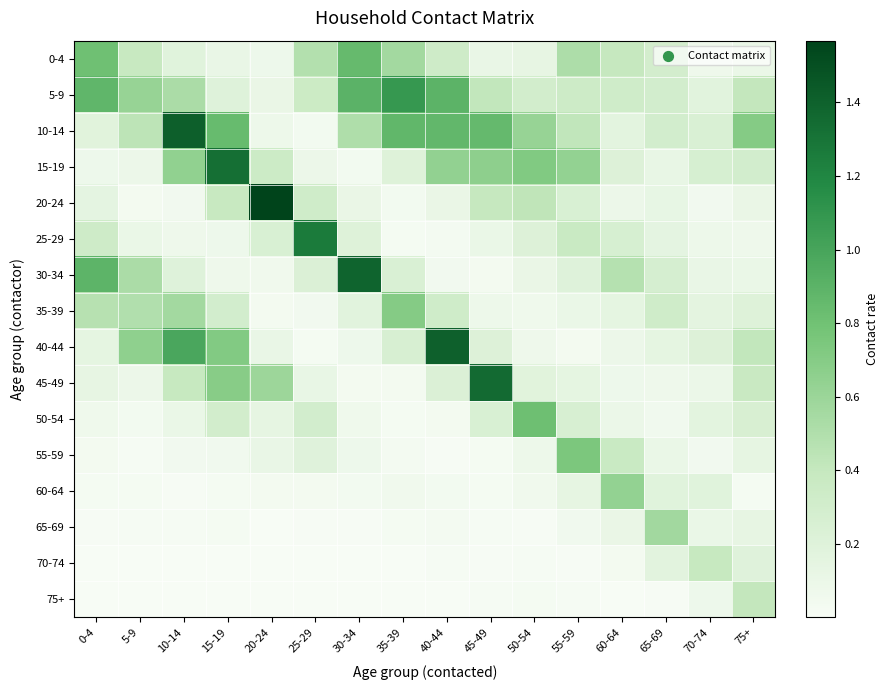

Reading left to right, extract all data points from this chart.

0-4: 0-4=0.8	5-9=0.4	10-14=0.2	15-19=0.1	20-24=0.1	25-29=0.5	30-34=0.8	35-39=0.6	40-44=0.3	45-49=0.1	50-54=0.1	55-59=0.5	60-64=0.4	65-69=0.3	70-74=0.1	75+=0.1
5-9: 0-4=0.9	5-9=0.6	10-14=0.5	15-19=0.2	20-24=0.1	25-29=0.4	30-34=0.9	35-39=1.1	40-44=0.9	45-49=0.4	50-54=0.3	55-59=0.3	60-64=0.3	65-69=0.3	70-74=0.2	75+=0.4
10-14: 0-4=0.2	5-9=0.4	10-14=1.4	15-19=0.8	20-24=0.1	25-29=0.0	30-34=0.5	35-39=0.9	40-44=0.9	45-49=0.9	50-54=0.6	55-59=0.4	60-64=0.2	65-69=0.3	70-74=0.2	75+=0.7
15-19: 0-4=0.1	5-9=0.1	10-14=0.6	15-19=1.3	20-24=0.3	25-29=0.1	30-34=0.0	35-39=0.2	40-44=0.6	45-49=0.7	50-54=0.7	55-59=0.6	60-64=0.2	65-69=0.1	70-74=0.3	75+=0.3
20-24: 0-4=0.2	5-9=0.0	10-14=0.0	15-19=0.4	20-24=1.6	25-29=0.3	30-34=0.1	35-39=0.0	40-44=0.1	45-49=0.4	50-54=0.4	55-59=0.2	60-64=0.1	65-69=0.1	70-74=0.0	75+=0.1
25-29: 0-4=0.3	5-9=0.1	10-14=0.1	15-19=0.1	20-24=0.2	25-29=1.3	30-34=0.2	35-39=0.0	40-44=0.0	45-49=0.1	50-54=0.2	55-59=0.4	60-64=0.3	65-69=0.2	70-74=0.1	75+=0.1
30-34: 0-4=0.9	5-9=0.5	10-14=0.2	15-19=0.1	20-24=0.1	25-29=0.2	30-34=1.4	35-39=0.2	40-44=0.1	45-49=0.0	50-54=0.1	55-59=0.2	60-64=0.5	65-69=0.3	70-74=0.1	75+=0.1
35-39: 0-4=0.5	5-9=0.5	10-14=0.6	15-19=0.3	20-24=0.0	25-29=0.0	30-34=0.2	35-39=0.7	40-44=0.3	45-49=0.1	50-54=0.1	55-59=0.1	60-64=0.1	65-69=0.3	70-74=0.2	75+=0.2
40-44: 0-4=0.1	5-9=0.7	10-14=1.0	15-19=0.7	20-24=0.1	25-29=0.0	30-34=0.1	35-39=0.3	40-44=1.4	45-49=0.2	50-54=0.1	55-59=0.0	60-64=0.1	65-69=0.1	70-74=0.2	75+=0.4
45-49: 0-4=0.1	5-9=0.1	10-14=0.4	15-19=0.7	20-24=0.6	25-29=0.1	30-34=0.0	35-39=0.0	40-44=0.2	45-49=1.3	50-54=0.2	55-59=0.1	60-64=0.1	65-69=0.1	70-74=0.1	75+=0.4
50-54: 0-4=0.1	5-9=0.0	10-14=0.1	15-19=0.3	20-24=0.1	25-29=0.3	30-34=0.1	35-39=0.0	40-44=0.0	45-49=0.3	50-54=0.8	55-59=0.3	60-64=0.1	65-69=0.1	70-74=0.2	75+=0.3
55-59: 0-4=0.0	5-9=0.0	10-14=0.0	15-19=0.1	20-24=0.1	25-29=0.2	30-34=0.1	35-39=0.0	40-44=0.0	45-49=0.0	50-54=0.1	55-59=0.7	60-64=0.4	65-69=0.1	70-74=0.0	75+=0.1
60-64: 0-4=0.0	5-9=0.0	10-14=0.0	15-19=0.0	20-24=0.0	25-29=0.0	30-34=0.0	35-39=0.1	40-44=0.0	45-49=0.0	50-54=0.1	55-59=0.1	60-64=0.6	65-69=0.2	70-74=0.2	75+=0.0
65-69: 0-4=0.0	5-9=0.0	10-14=0.0	15-19=0.0	20-24=0.0	25-29=0.0	30-34=0.0	35-39=0.0	40-44=0.0	45-49=0.0	50-54=0.0	55-59=0.1	60-64=0.1	65-69=0.6	70-74=0.1	75+=0.1
70-74: 0-4=0.0	5-9=0.0	10-14=0.0	15-19=0.0	20-24=0.0	25-29=0.0	30-34=0.0	35-39=0.0	40-44=0.0	45-49=0.0	50-54=0.0	55-59=0.0	60-64=0.0	65-69=0.2	70-74=0.4	75+=0.2
75+: 0-4=0.0	5-9=0.0	10-14=0.0	15-19=0.0	20-24=0.0	25-29=0.0	30-34=0.0	35-39=0.0	40-44=0.0	45-49=0.0	50-54=0.0	55-59=0.0	60-64=0.0	65-69=0.0	70-74=0.1	75+=0.4